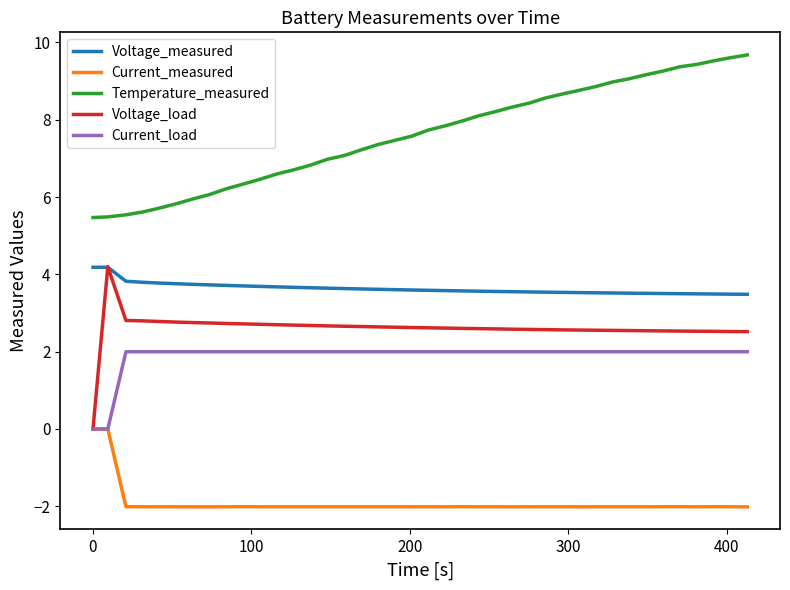

Does the chart have visible grid lines?

No